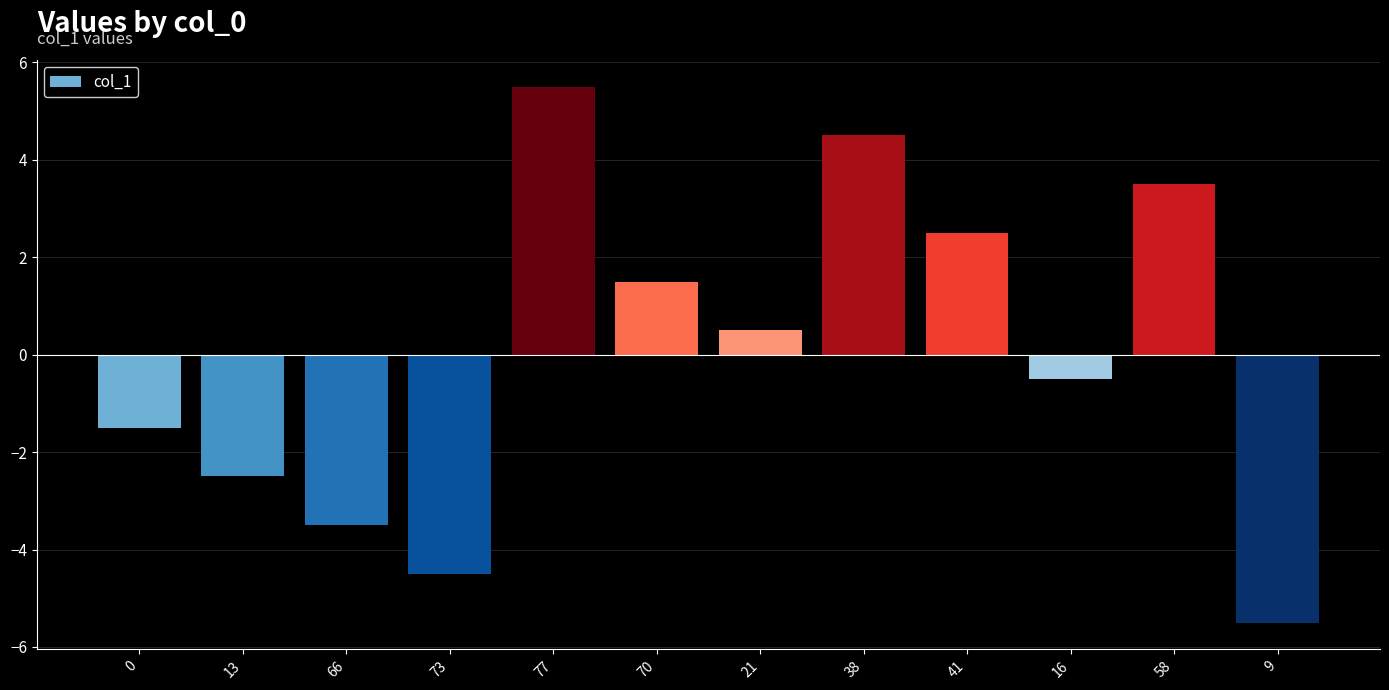

Rank the categories by value from highest to lowest.

77, 38, 58, 41, 70, 21, 16, 0, 13, 66, 73, 9